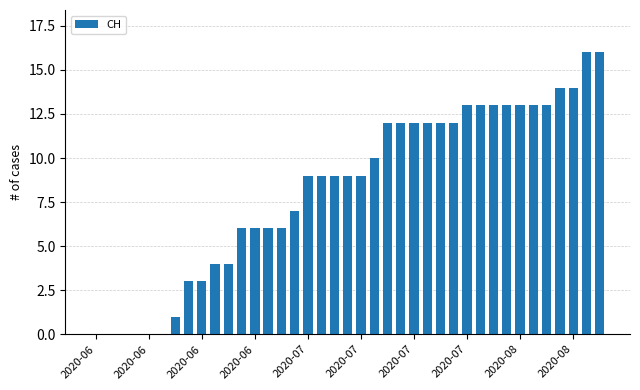

Reading left to right, extract all data points from this chart.

0	0	0	0	0	0	1	3	3	4	4	6	6	6	6	7	9	9	9	9	9	10	12	12	12	12	12	12	13	13	13	13	13	13	13	14	14	16	16